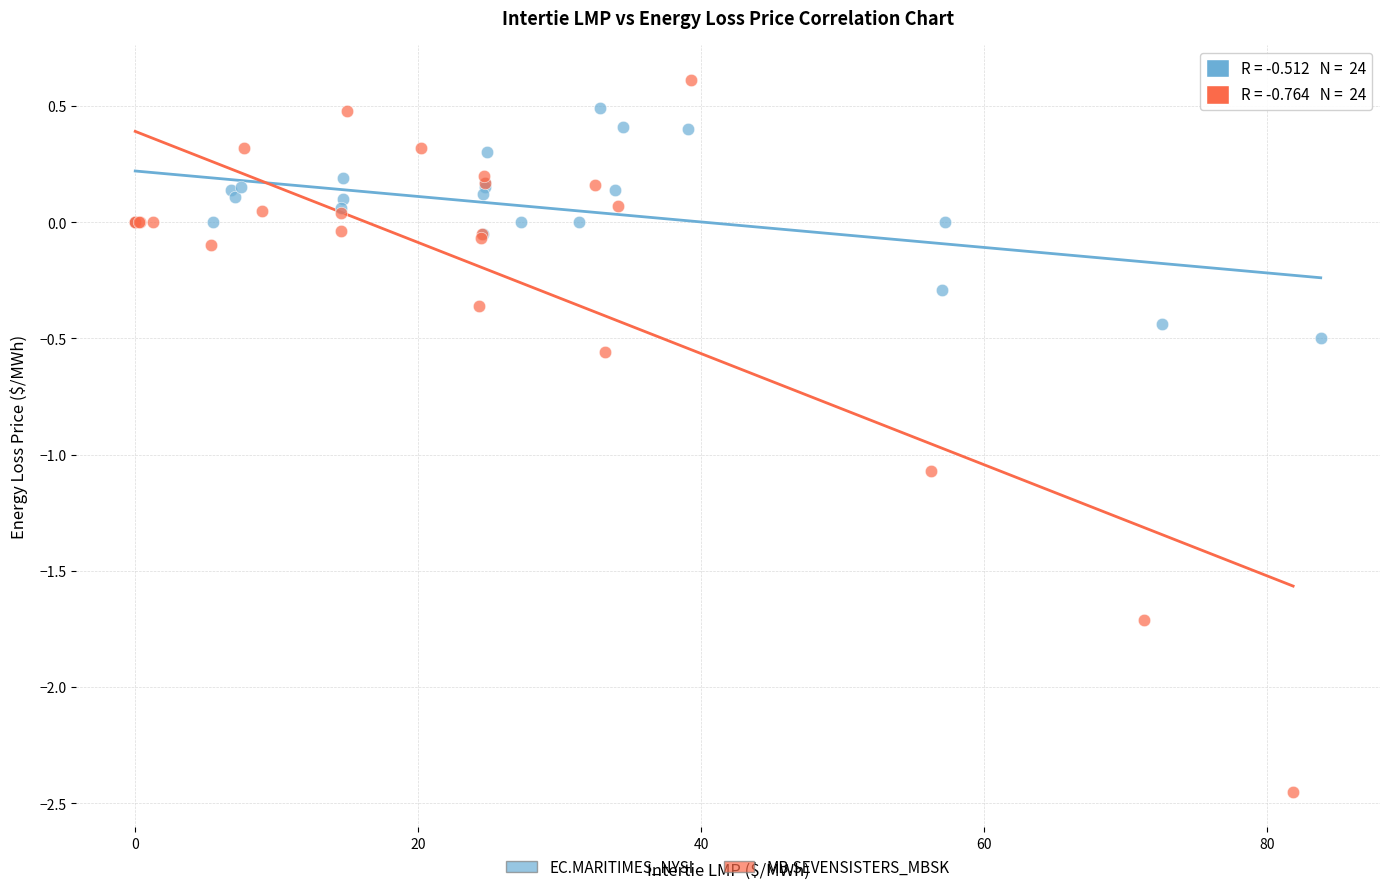

Which series contains the lowest Y value?

MB.SEVENSISTERS_MBSK